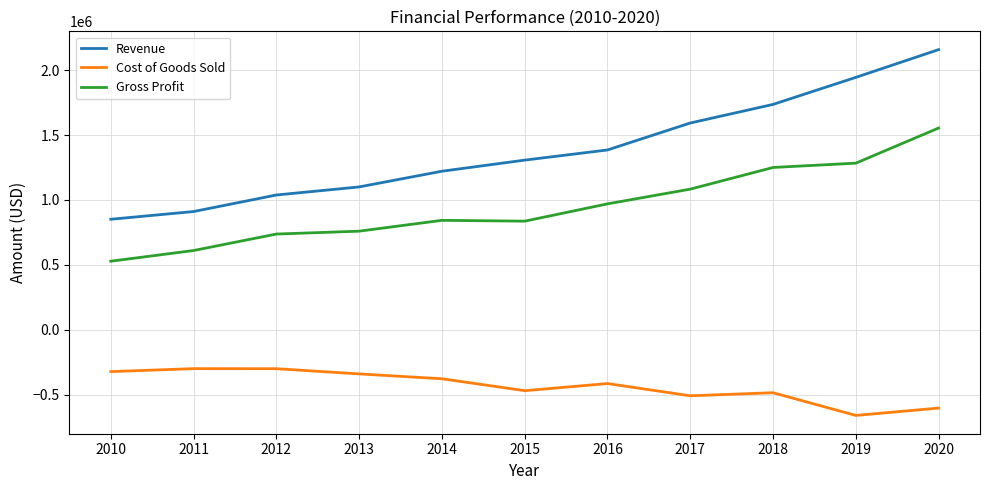

What is the difference between the maximum and second lowest values in the Cost of Goods Sold series?

303872.1